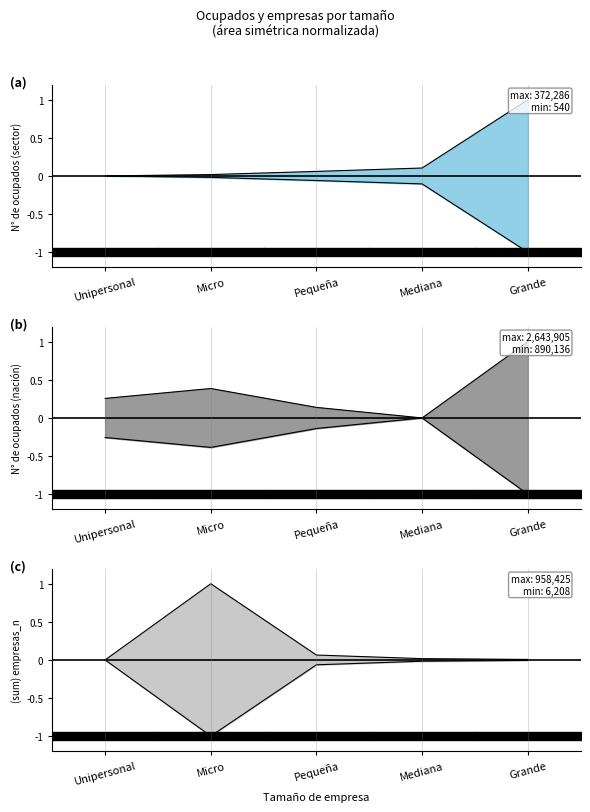

Which label corresponds to the largest value in the chart?

Grande